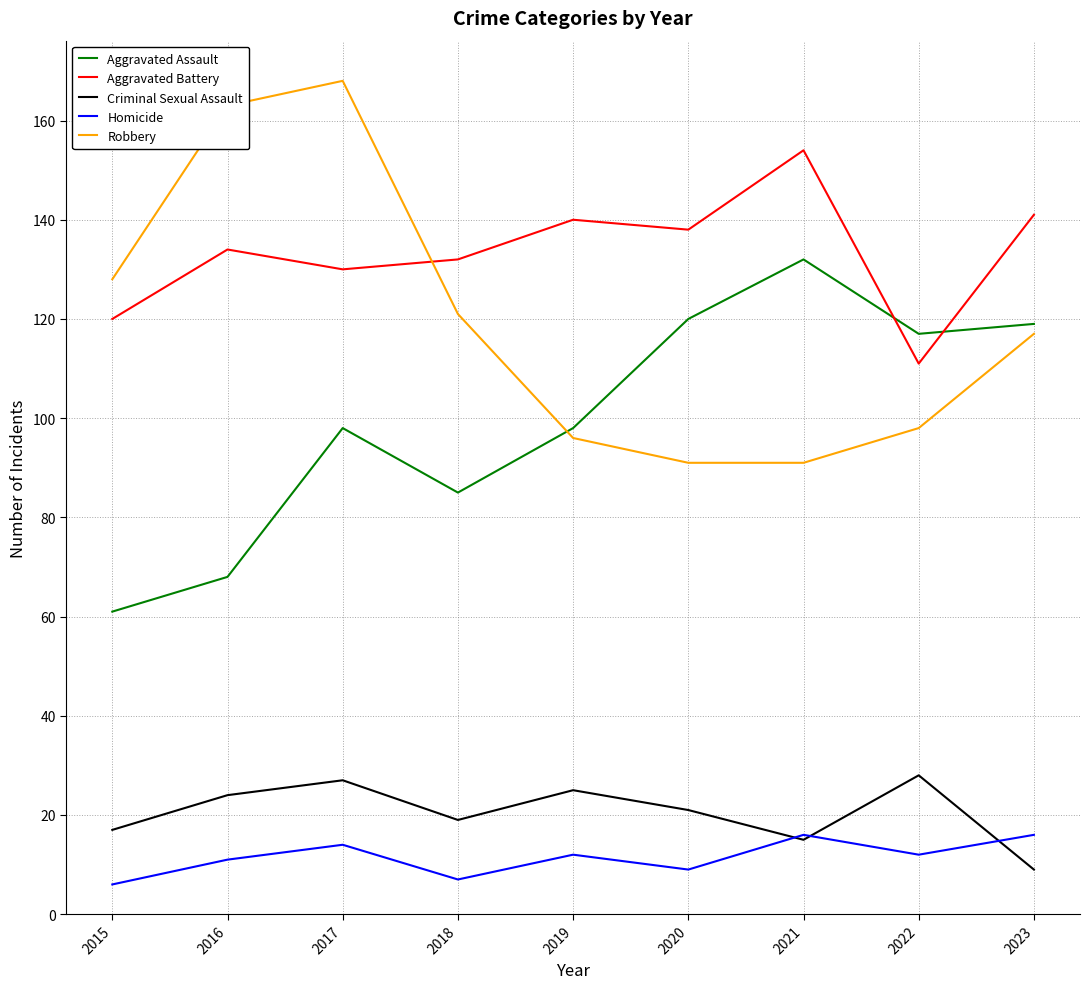

Where is the first local maximum for Criminal Sexual Assault?

2017